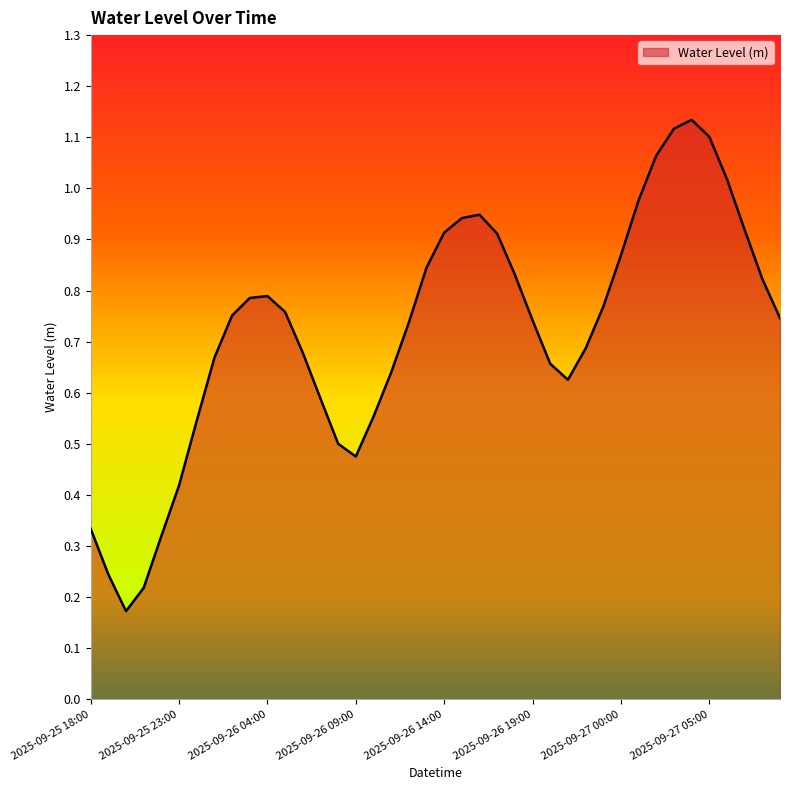

Where is the first local maximum?

2025-09-26 04:00